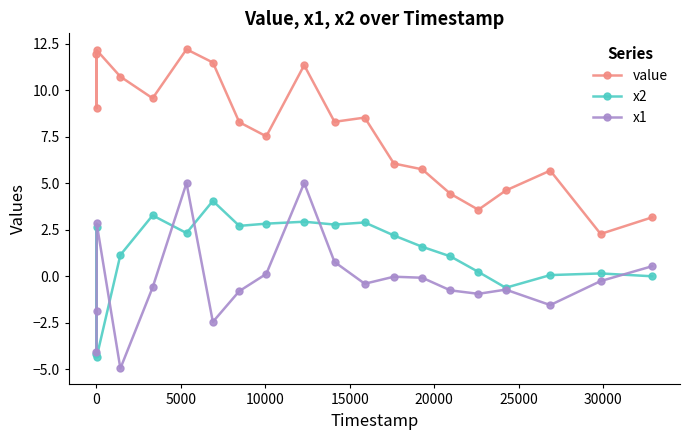

True or false: x2 and value cross at least once.

False